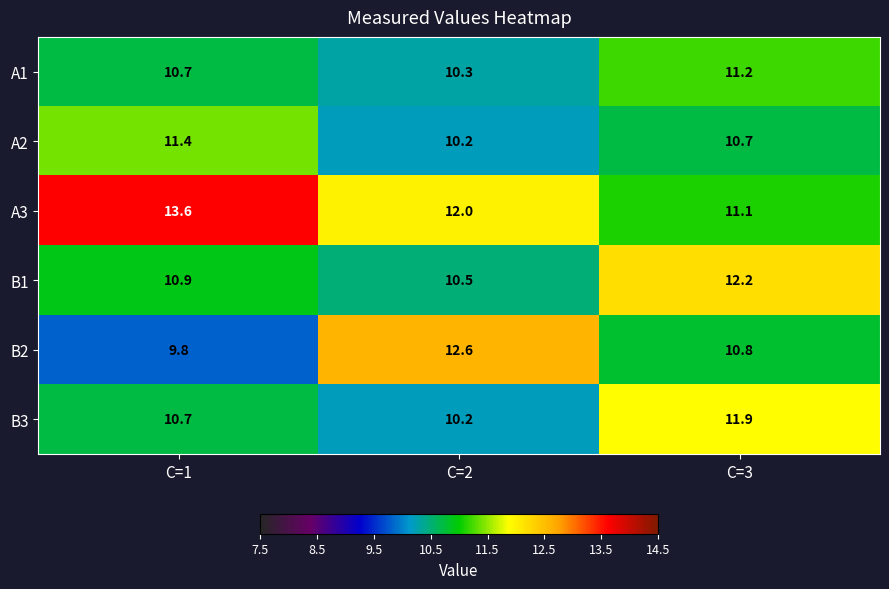

What is the sum of the A3 values at C=3 and C=2?

23.1